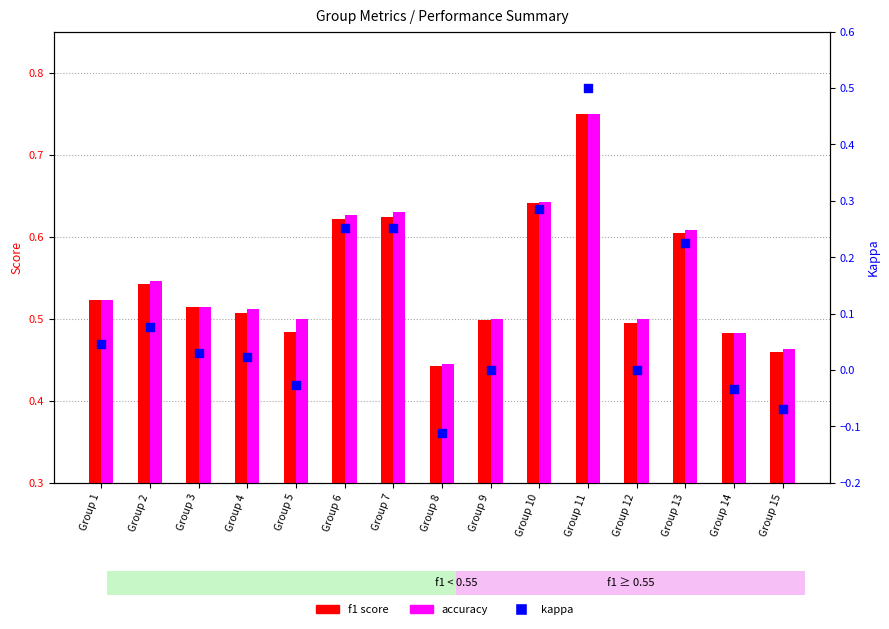

At which category is the sum across all series the highest?

Group 11